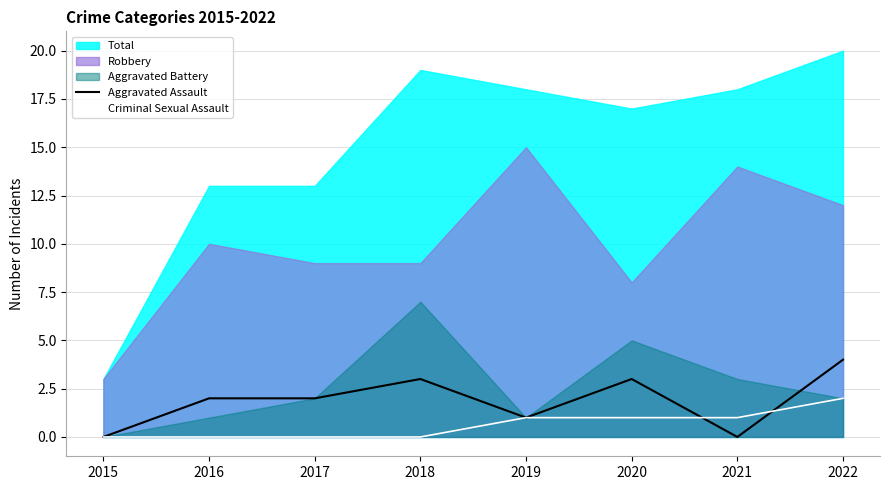

Which series changed the most between 2019 and 2022?

Aggravated Assault